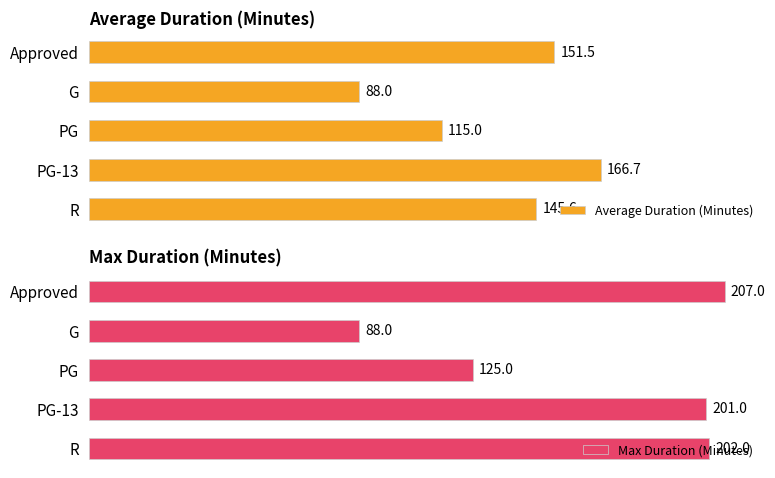

What are all the series names shown in the legend?

Average Duration (Minutes), Max Duration (Minutes)